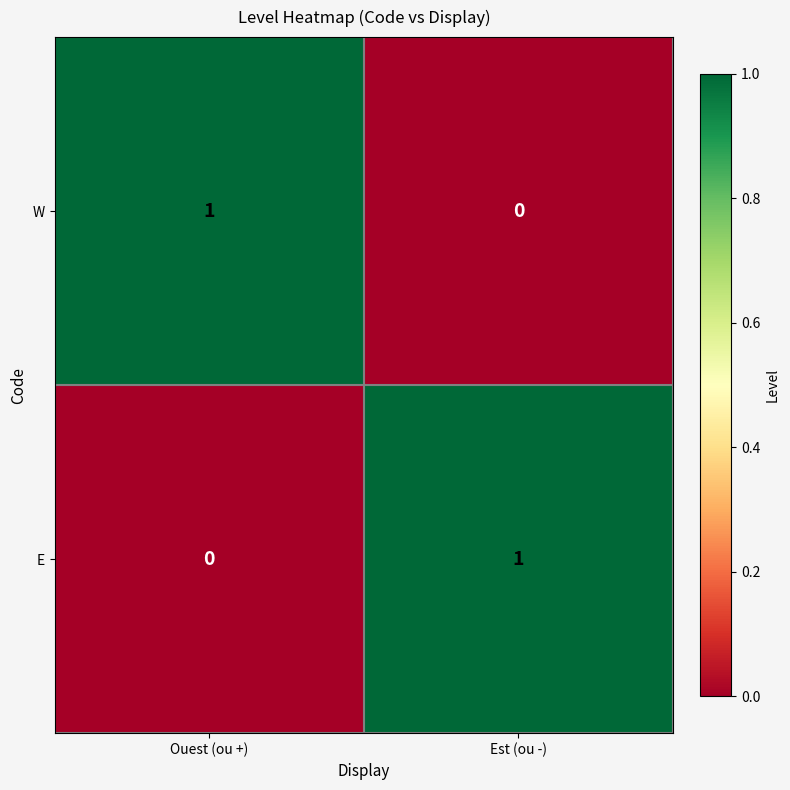

At how many categories does at least one series exceed 0?

2